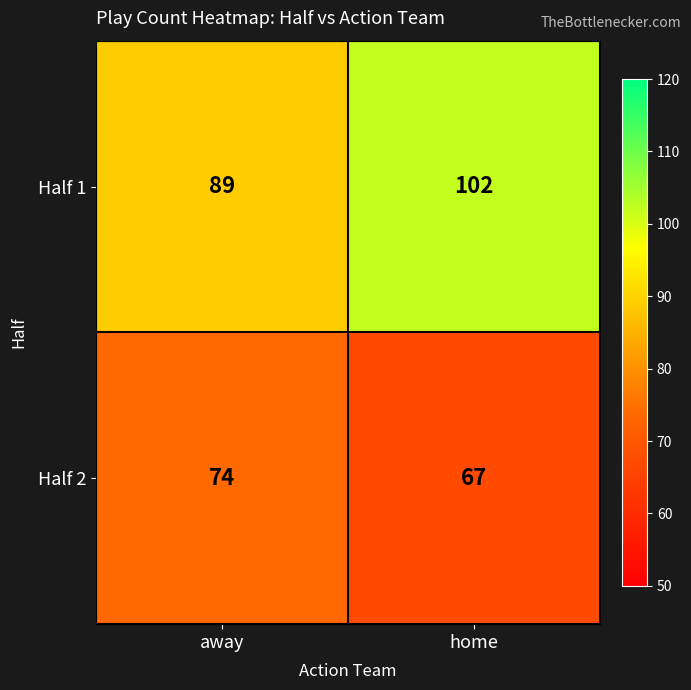

Count the number of categories in the chart.

2